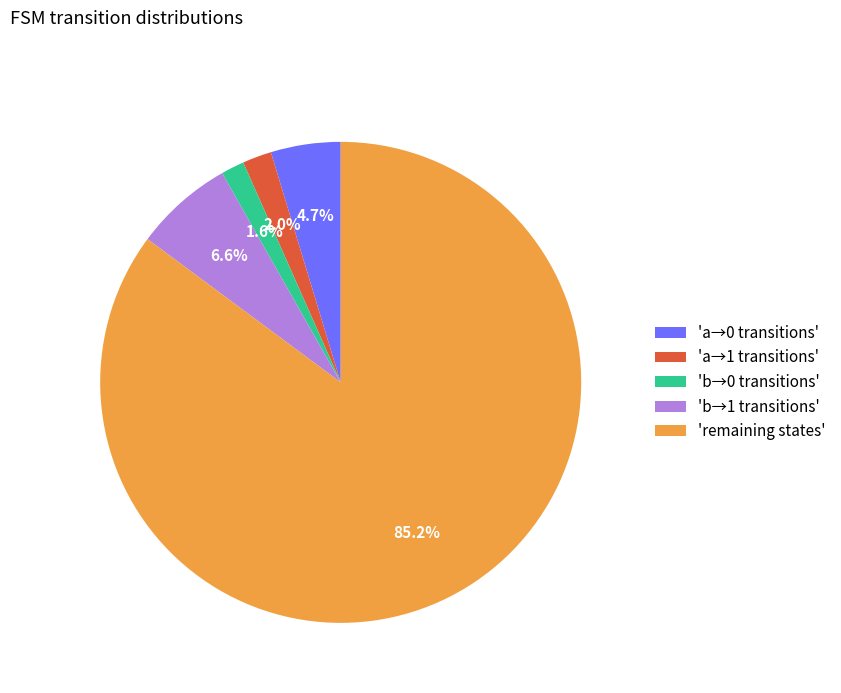

Is there a majority slice in this chart?

Yes